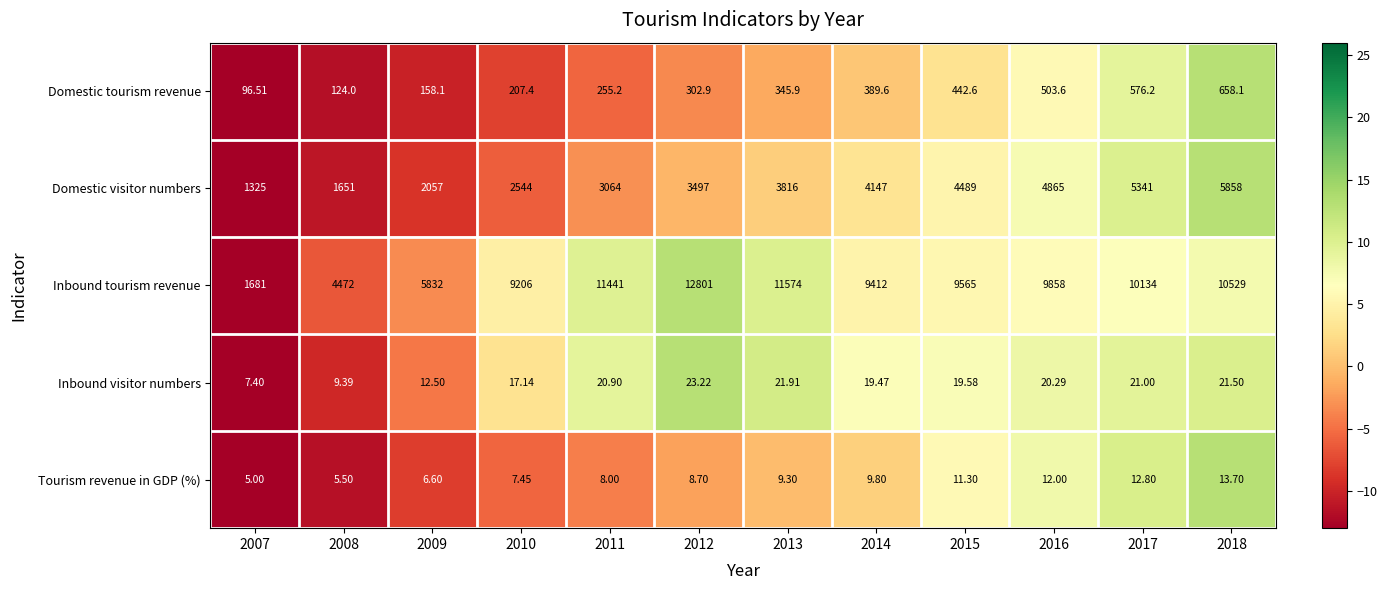

Rank the series by their maximum value, from lowest to highest.

Tourism revenue in GDP (%), Inbound visitor numbers, Domestic tourism revenue, Domestic visitor numbers, Inbound tourism revenue